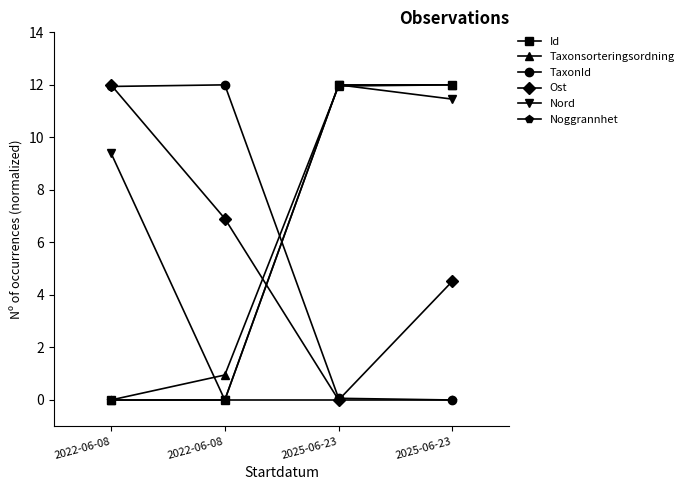

Where do Ost and TaxonId first cross each other?

2022-06-08 and 2022-06-08